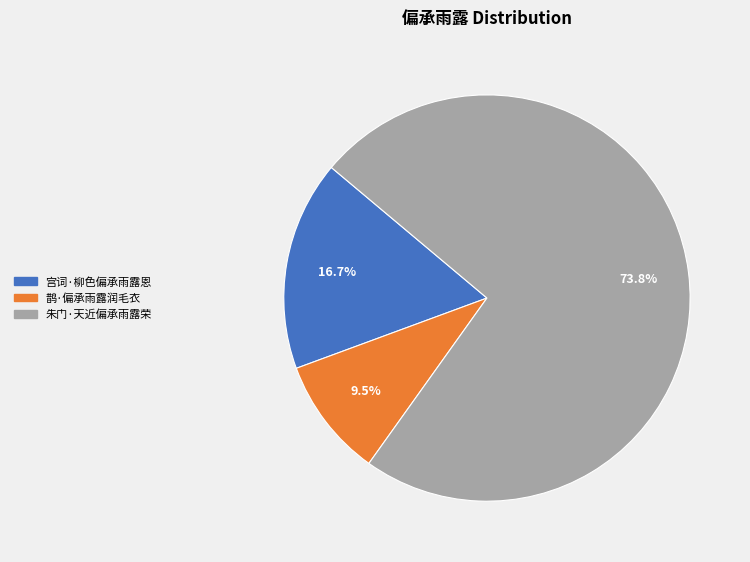

What percentage do 鹊·偏承雨露润毛衣 and 朱门·天近偏承雨露荣 together represent?

83.3%